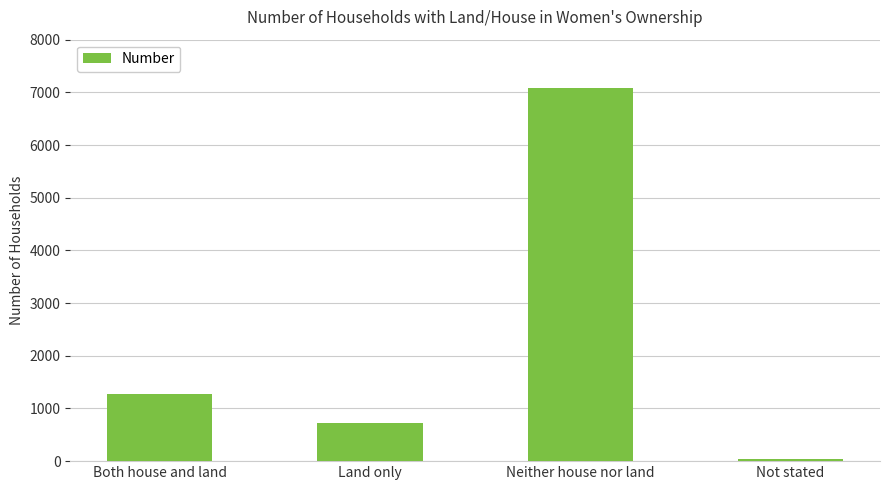

What is the value of the 1st bar from the left?

1268